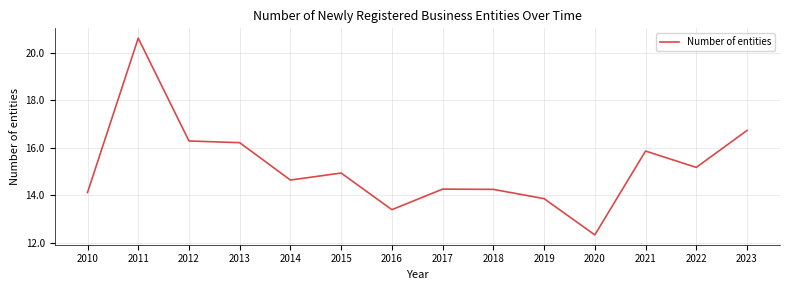

Is it true that the value at 2021 is 21.8?

False